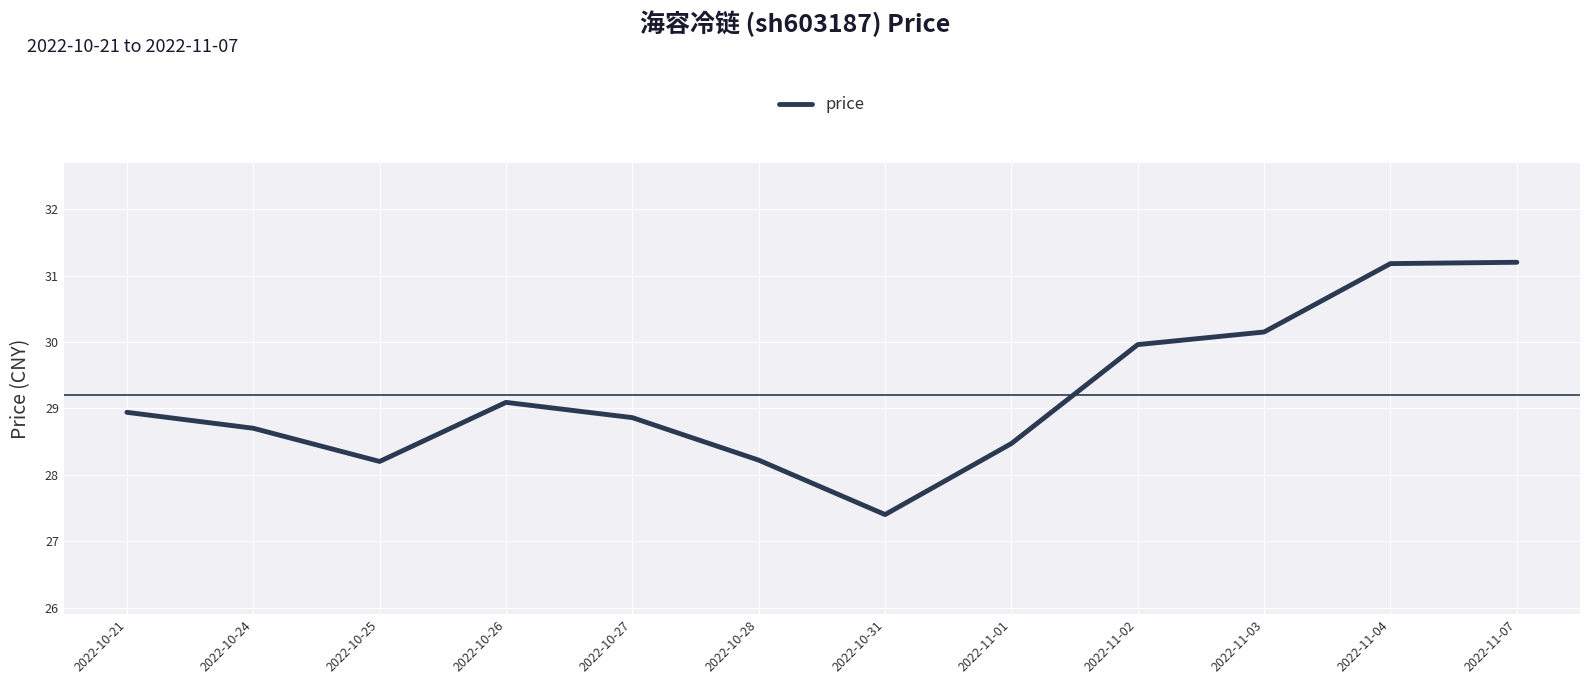

What is the average value?

29.2